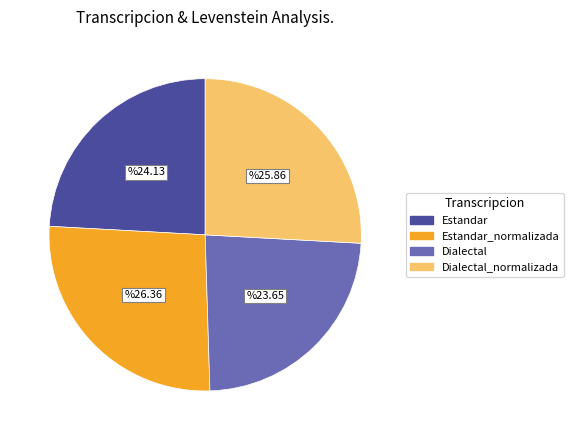

Is there a majority slice in this chart?

No